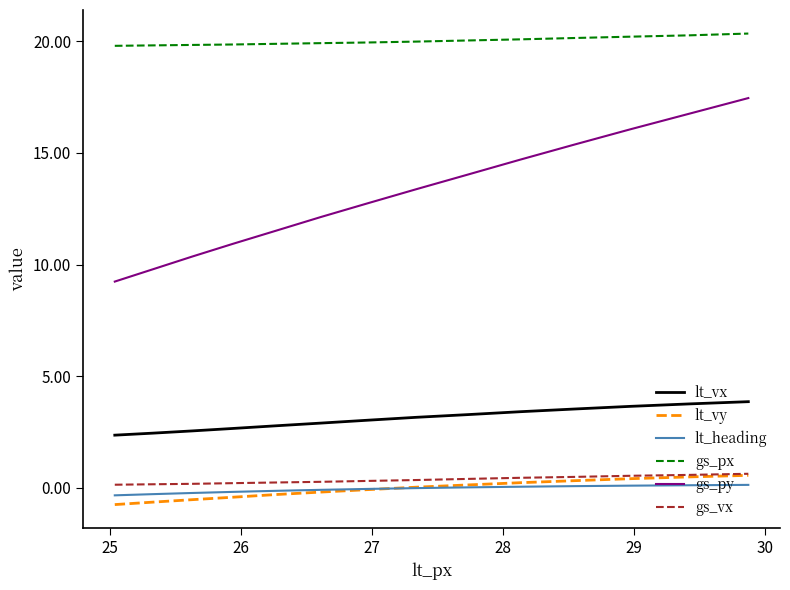

What is the greatest value displayed?

20.4